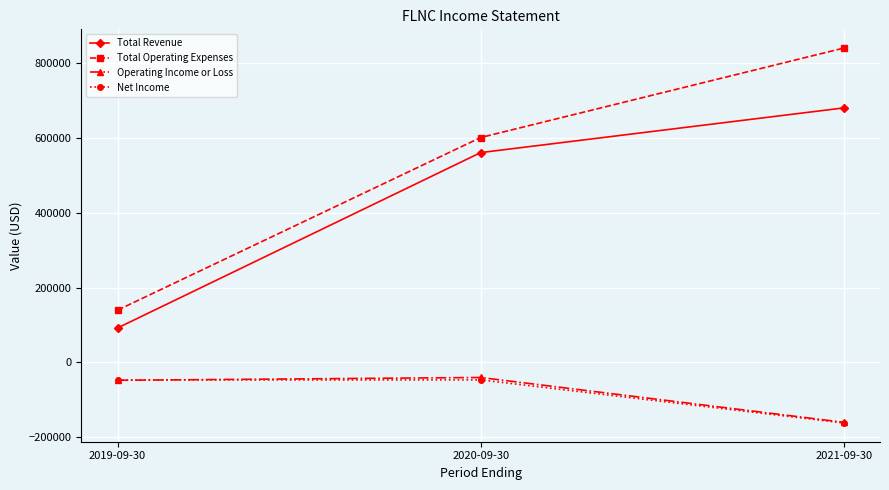

What is the smallest value displayed?

-162000